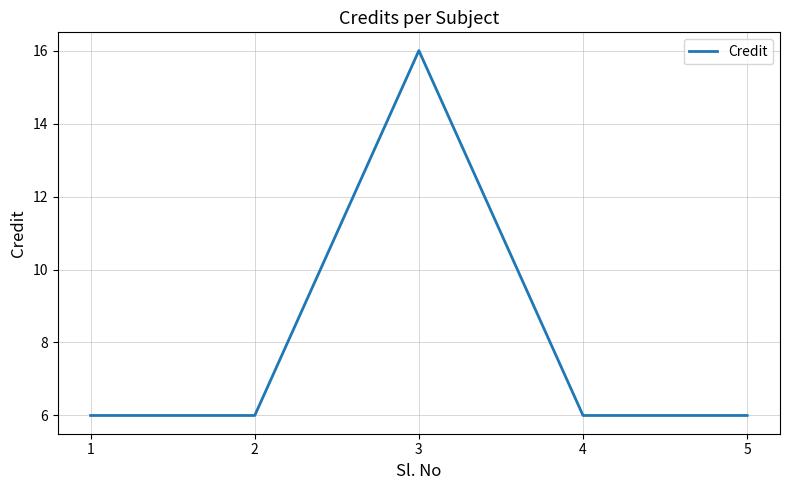

The chart shows a value of 6 at 2. True or false?

True